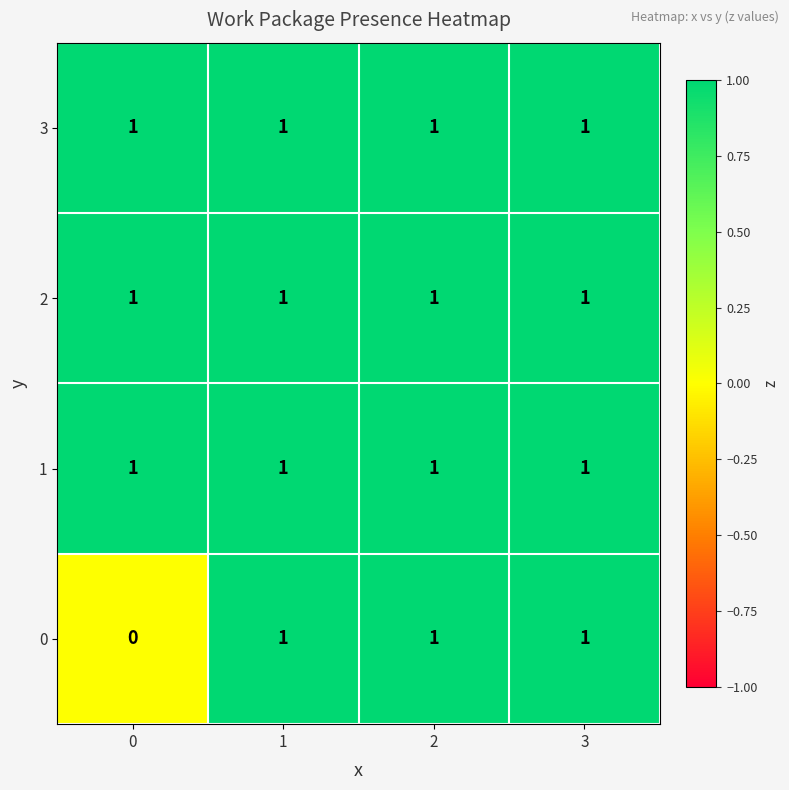

At how many categories does at least one series exceed 0?

4